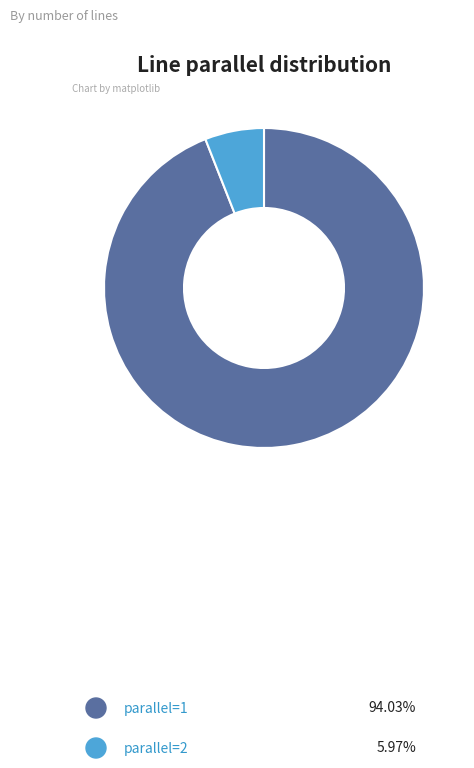

Does any single category account for the majority?

Yes